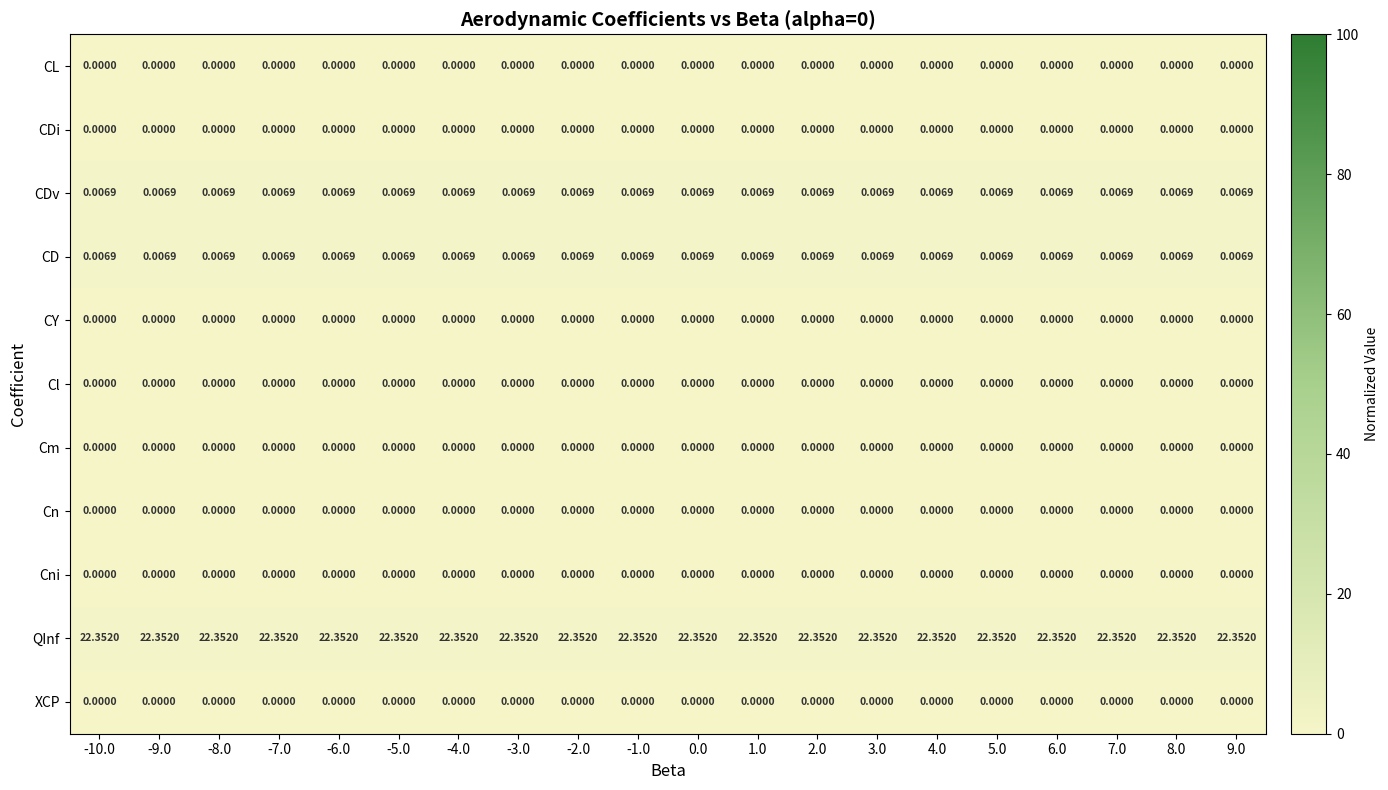

Is the value of CD at 8.0 greater than the value of CL at -3.0?

Yes